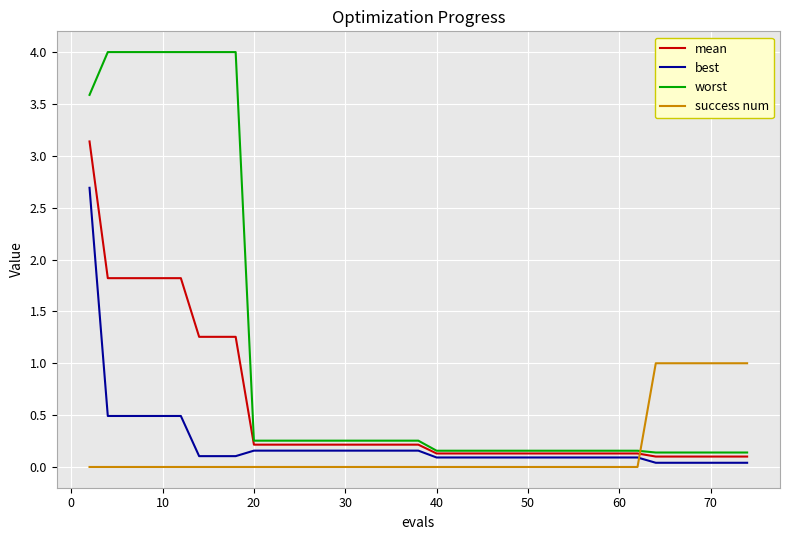

True or false: mean and best cross at least once.

False